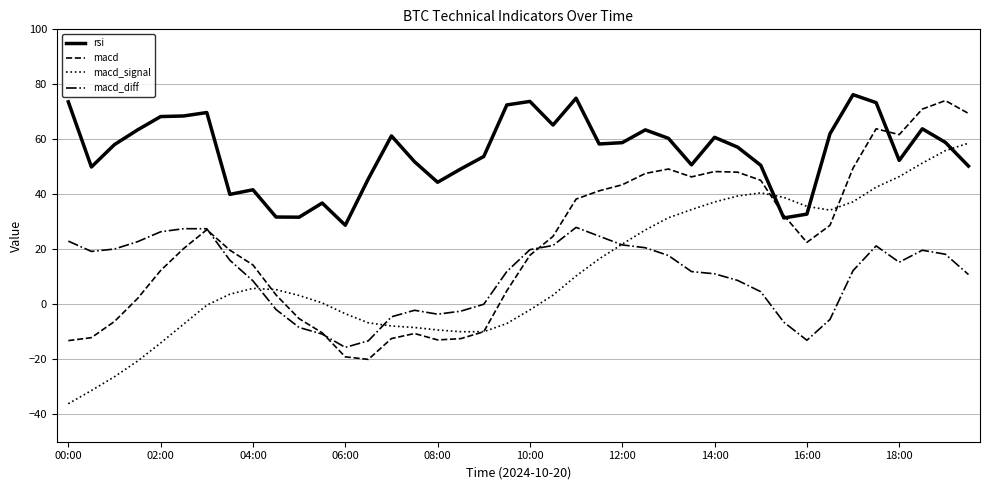

What is the highest value of the macd_diff series?

28.0